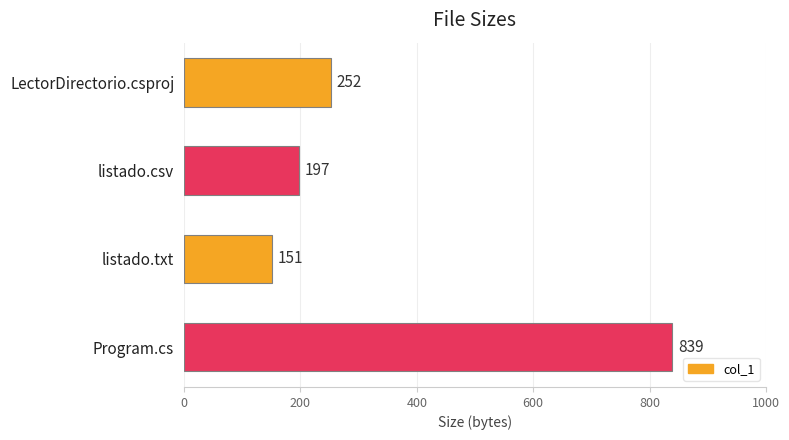

Is it true that the value at LectorDirectorio.csproj is 252?

True